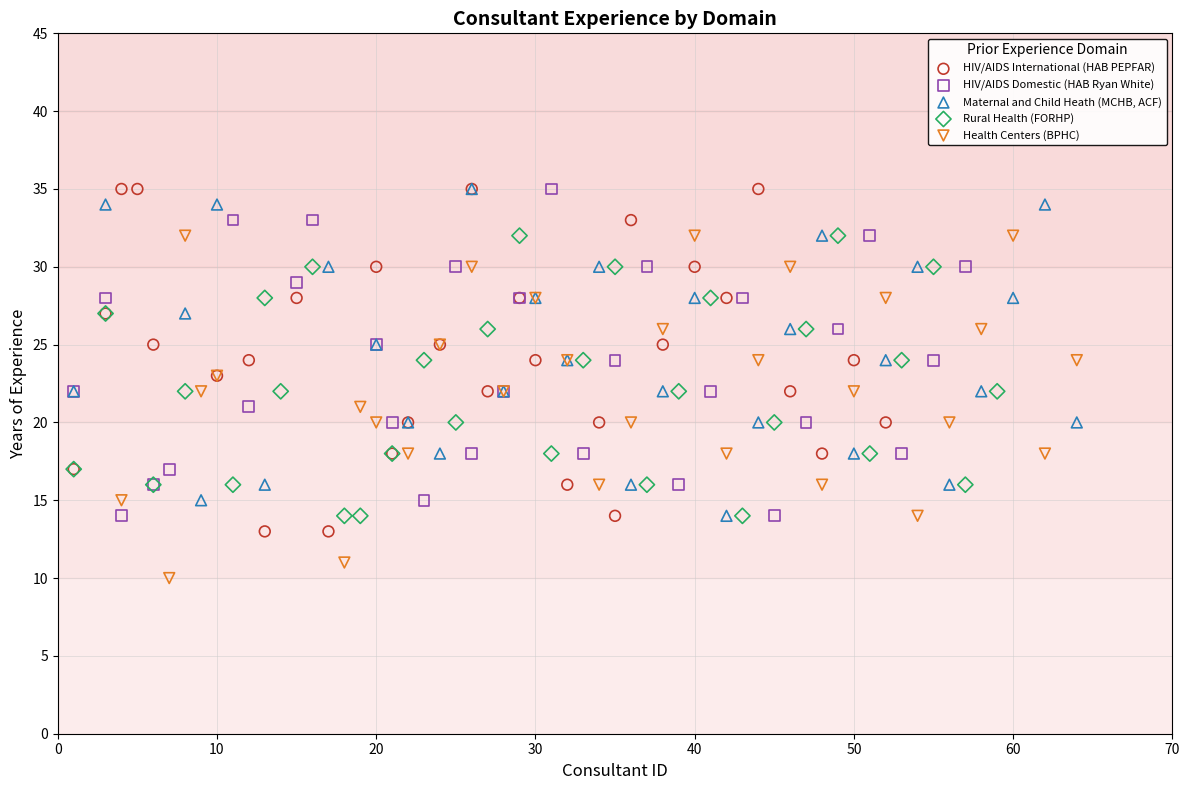

What are all the series names shown in the legend?

HIV/AIDS International (HAB PEPFAR), HIV/AIDS Domestic (HAB Ryan White), Maternal and Child Heath (MCHB, ACF), Rural Health (FORHP), Health Centers (BPHC)